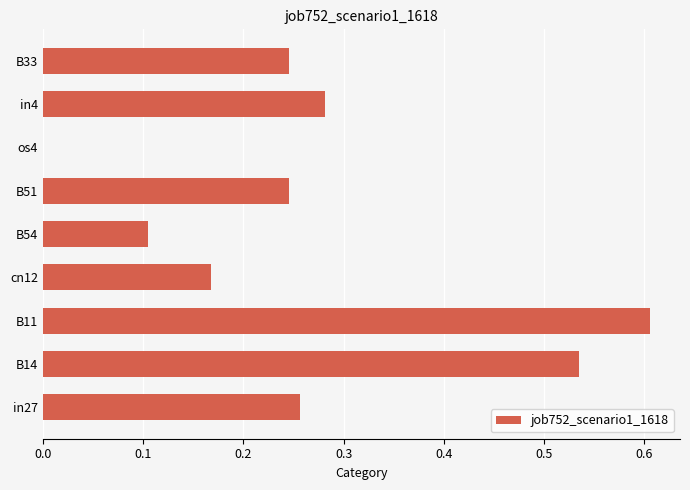

Does the chart contain stacked bars?

No